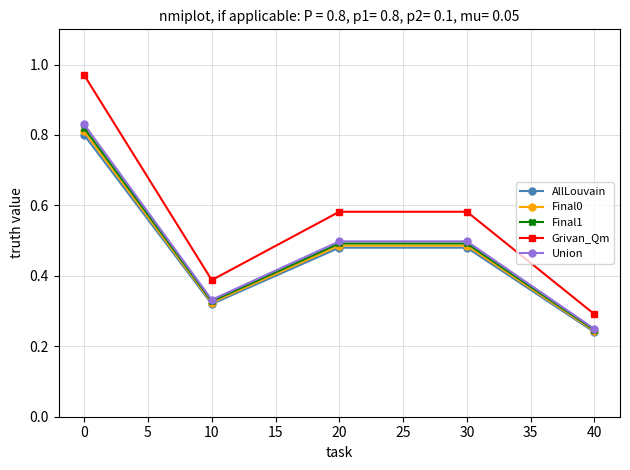

At how many categories does at least one series exceed 0?

5